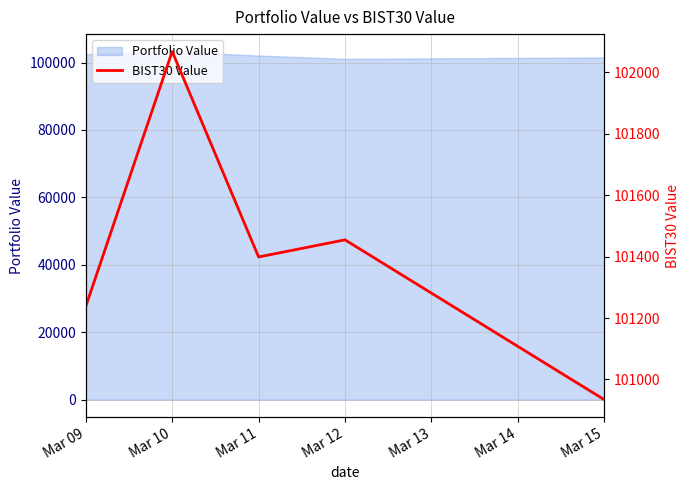

How many data points does each series have?

5